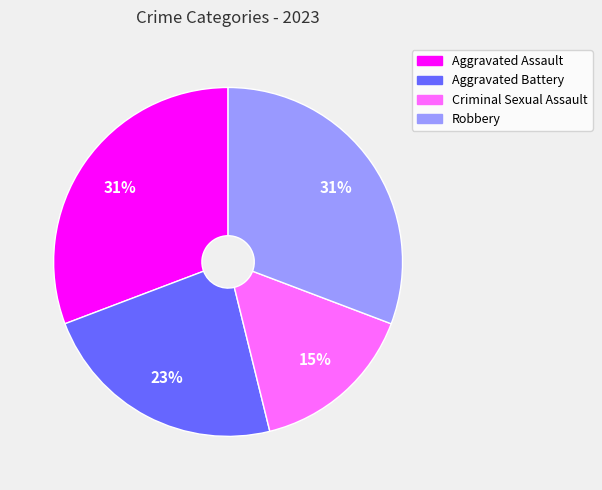

Which category has the smallest portion of the pie?

Criminal Sexual Assault